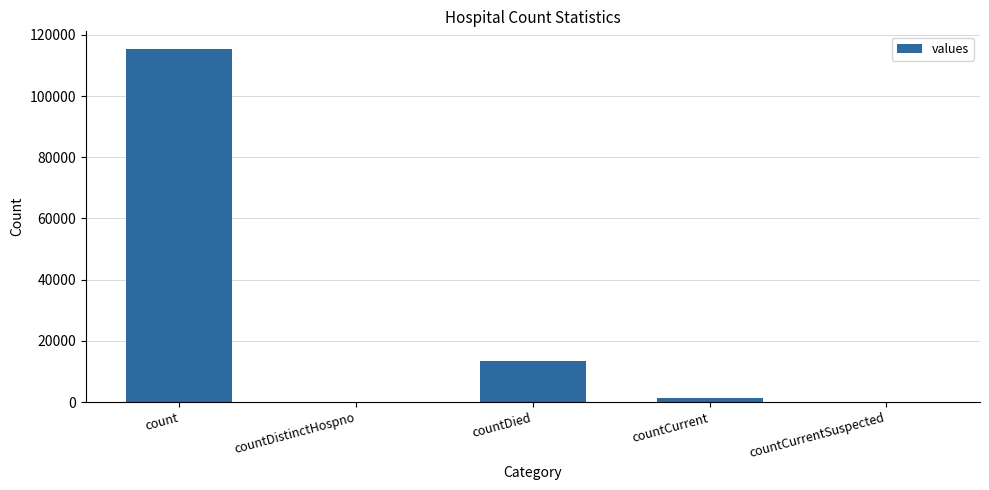

How many data points does each series have?

5